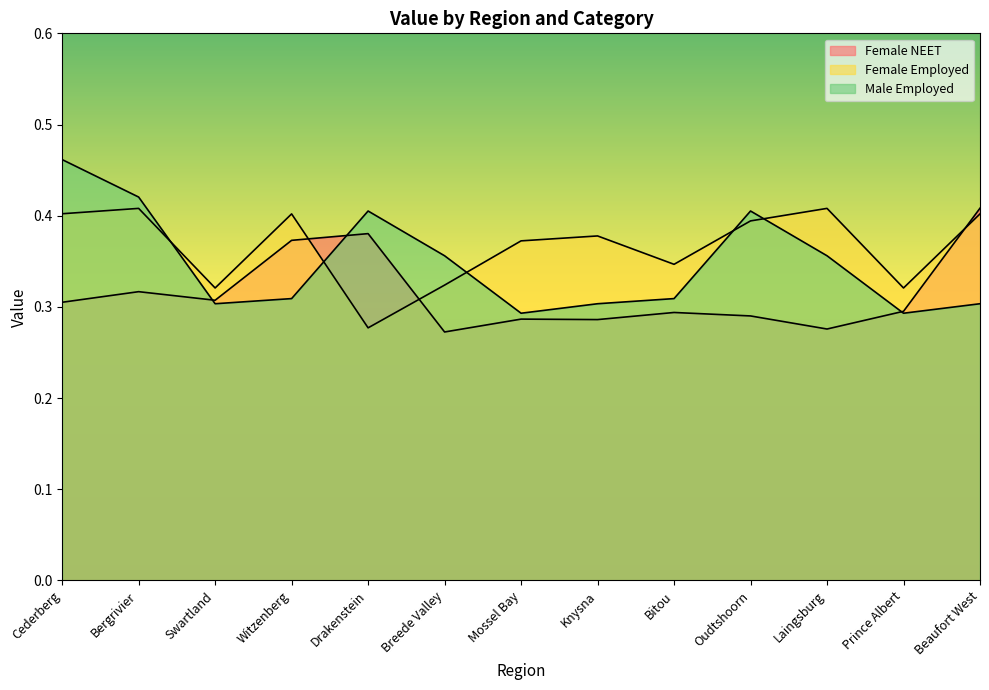

Reading left to right, list all the values displayed in this chart.

Female NEET: 0.3	0.3	0.3	0.4	0.4	0.3	0.3	0.3	0.3	0.3	0.3	0.3	0.4
Female Employed: 0.4	0.4	0.3	0.4	0.3	0.3	0.4	0.4	0.3	0.4	0.4	0.3	0.4
Male Employed: 0.5	0.4	0.3	0.3	0.4	0.4	0.3	0.3	0.3	0.4	0.4	0.3	0.3